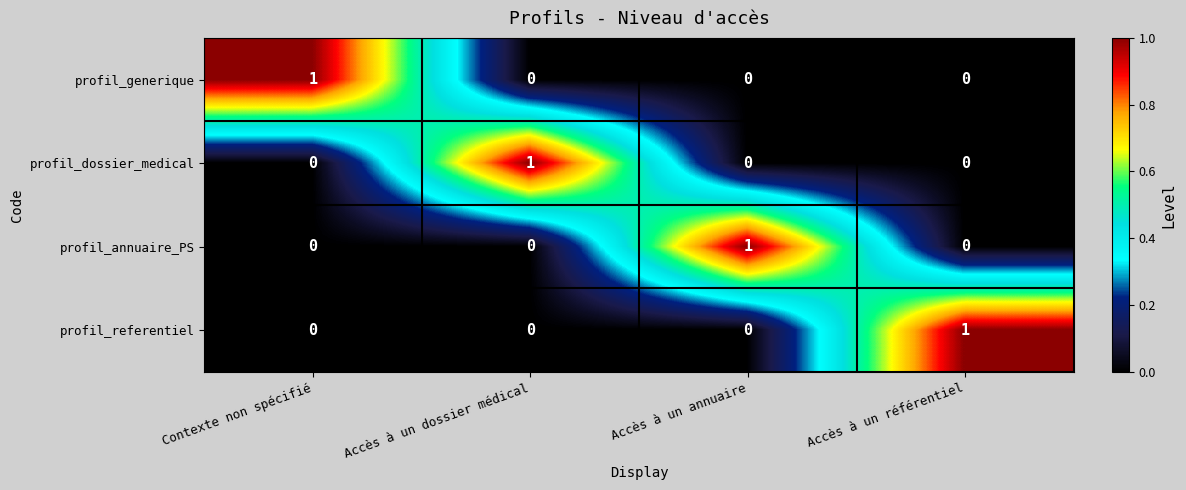

Count the profil_generique values in the range 0 to 1.

4